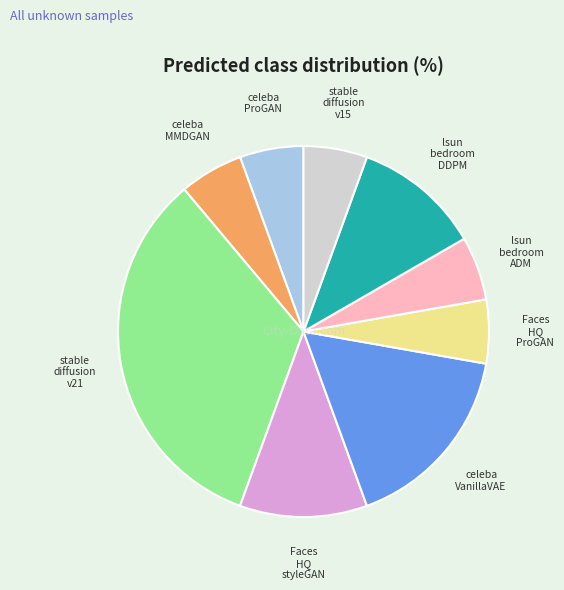

Does any single category account for the majority?

No